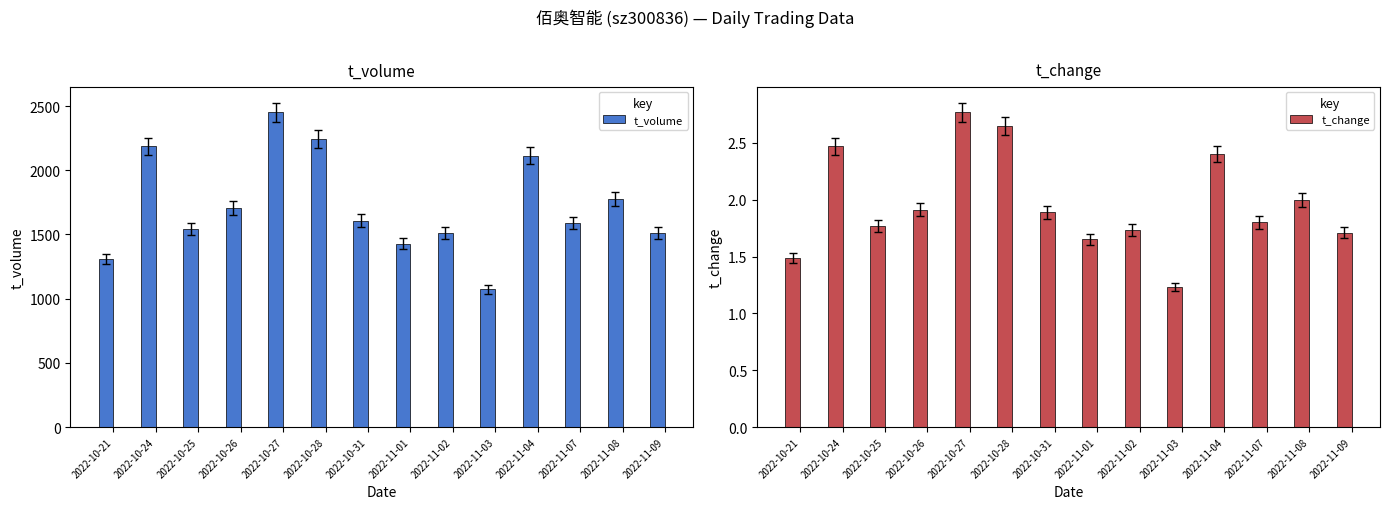

At how many categories does at least one series exceed 1756?

5